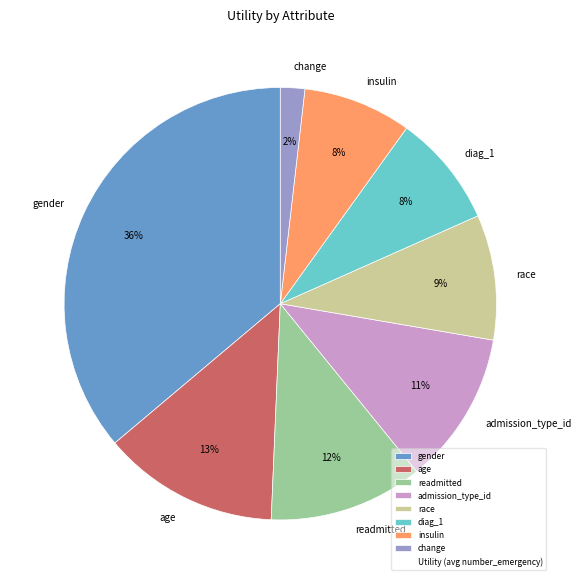

To the nearest percent, what portion does change represent?

2%